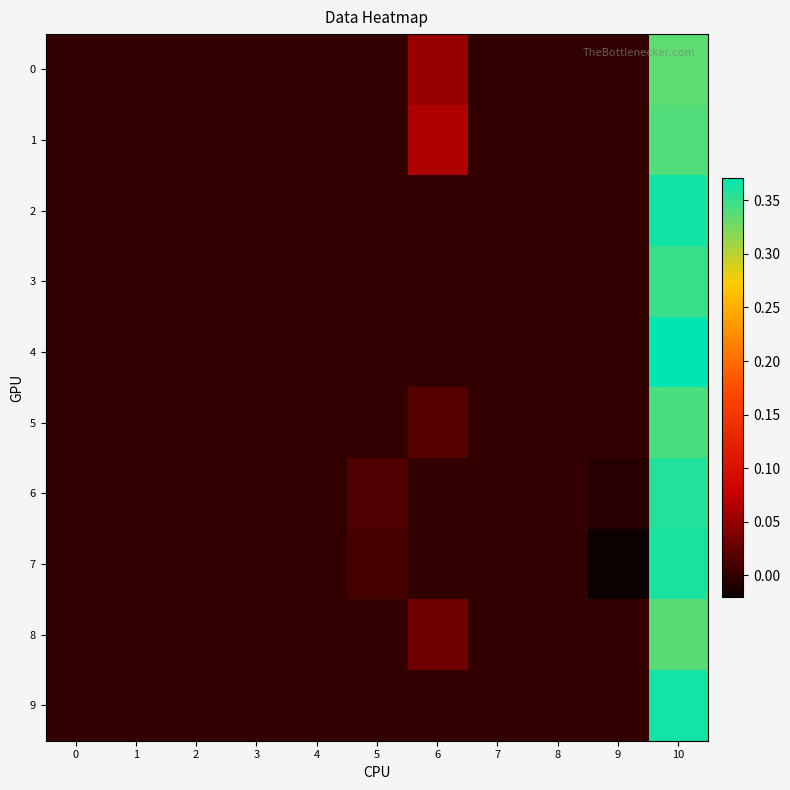

Reading left to right, what are all the values shown in this chart?

0: 0=0.0	1=0.0	2=0.0	3=0.0	4=0.0	5=0.0	6=0.1	7=0.0	8=0.0	9=0.0	10=0.3
1: 0=0.0	1=0.0	2=0.0	3=0.0	4=0.0	5=0.0	6=0.1	7=0.0	8=0.0	9=0.0	10=0.3
2: 0=0.0	1=0.0	2=0.0	3=0.0	4=0.0	5=0.0	6=0.0	7=0.0	8=0.0	9=0.0	10=0.4
3: 0=0.0	1=0.0	2=0.0	3=0.0	4=0.0	5=0.0	6=0.0	7=0.0	8=0.0	9=0.0	10=0.3
4: 0=0.0	1=0.0	2=0.0	3=0.0	4=0.0	5=0.0	6=0.0	7=0.0	8=0.0	9=0.0	10=0.4
5: 0=0.0	1=0.0	2=0.0	3=0.0	4=0.0	5=0.0	6=0.0	7=0.0	8=0.0	9=0.0	10=0.3
6: 0=0.0	1=0.0	2=0.0	3=0.0	4=0.0	5=0.0	6=0.0	7=0.0	8=0.0	9=-0.0	10=0.4
7: 0=0.0	1=0.0	2=0.0	3=0.0	4=0.0	5=0.0	6=0.0	7=0.0	8=0.0	9=-0.0	10=0.4
8: 0=0.0	1=0.0	2=0.0	3=0.0	4=0.0	5=0.0	6=0.0	7=0.0	8=0.0	9=0.0	10=0.3
9: 0=0.0	1=0.0	2=0.0	3=0.0	4=0.0	5=0.0	6=0.0	7=0.0	8=0.0	9=0.0	10=0.4